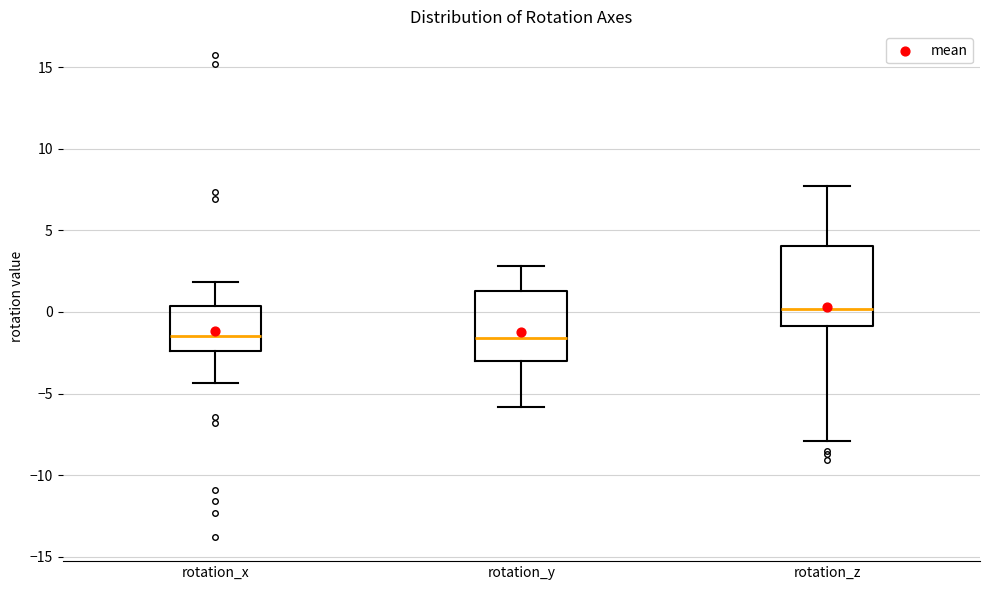

Reading left to right, read every box against the y-axis: the position of its median line, the range the box covers, and the ends of its whiskers. The values are not printed on the chart, so give them approximately, as read against the axis.

rotation_x: median -1.5, box -2.5 to 0.5, whiskers -4.5 to 2.0
rotation_y: median -1.5, box -3.0 to 1.5, whiskers -6.0 to 3.0
rotation_z: median 0.0, box -1.0 to 4.0, whiskers -8.0 to 7.5